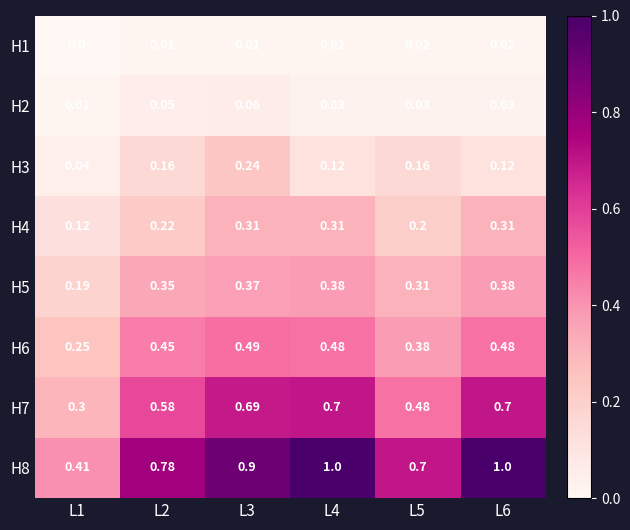

Is the value of H7 at L4 greater than the value of H8 at L2?

No